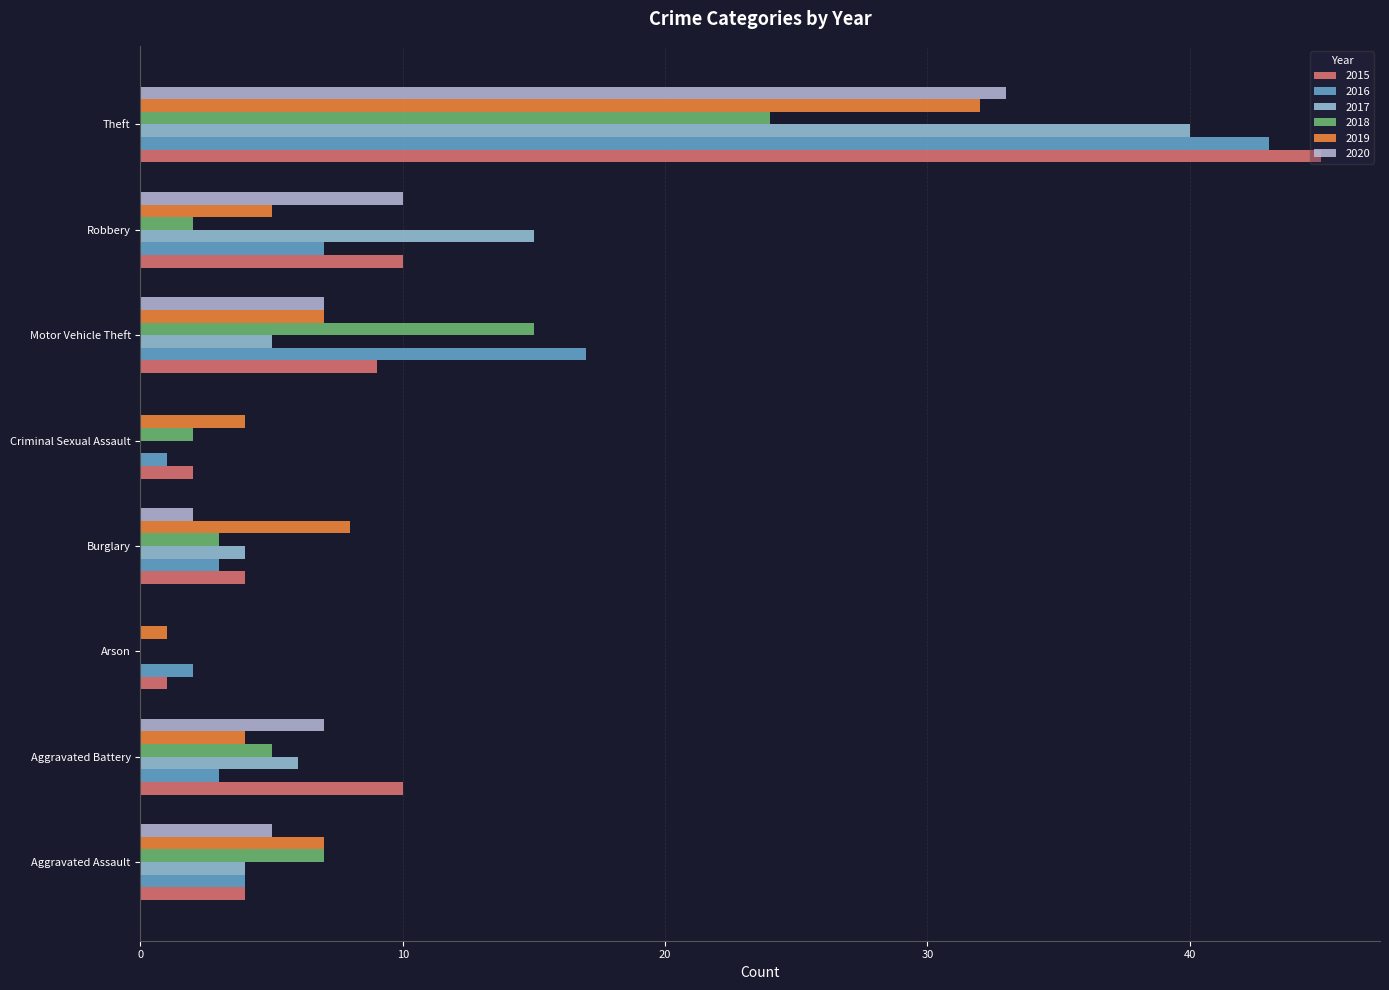

How many distinct data groups are displayed?

6